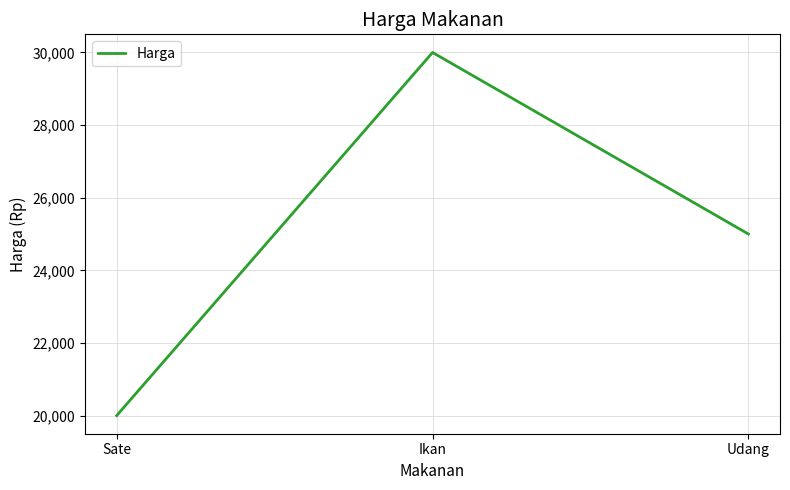

Is it true that the value at Sate is 20000?

True